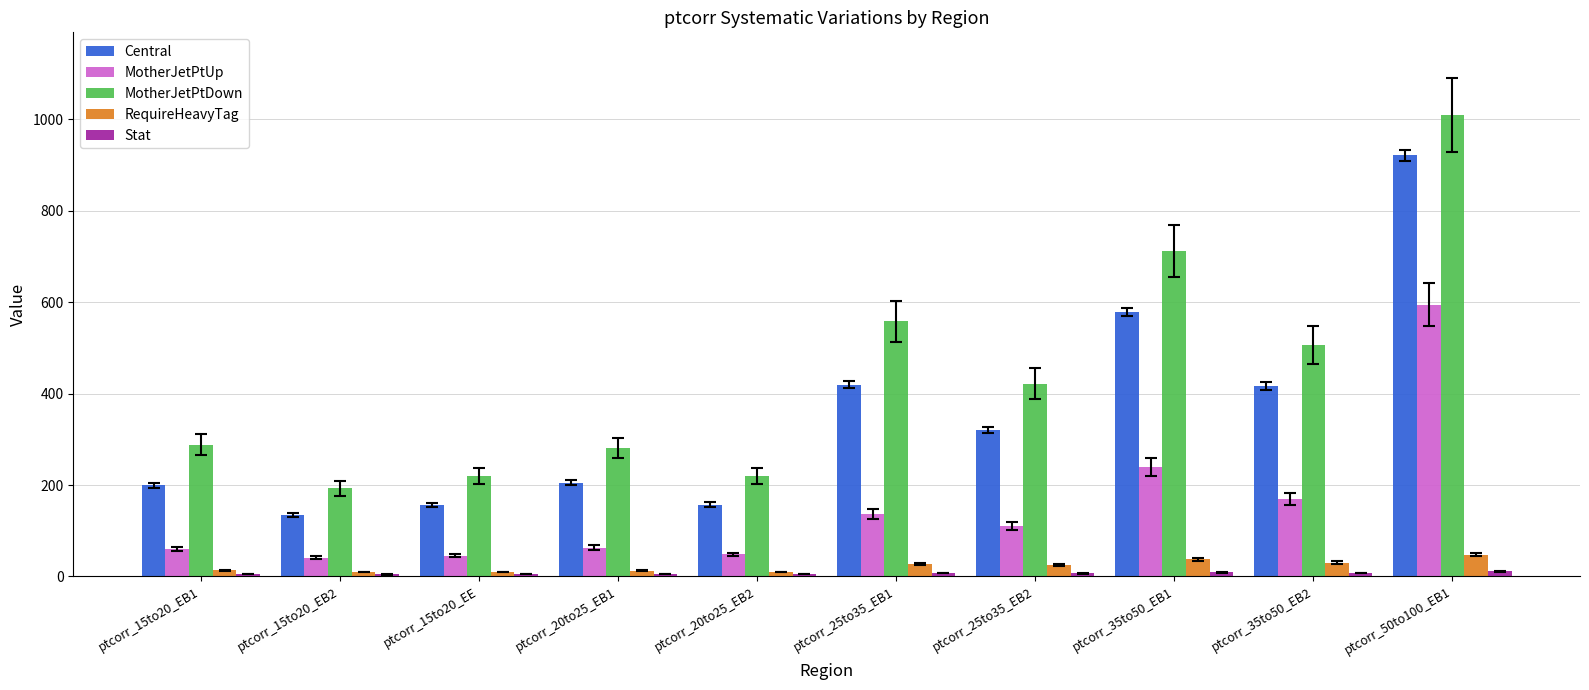

What is the sum of all MotherJetPtUp values?

1506.1